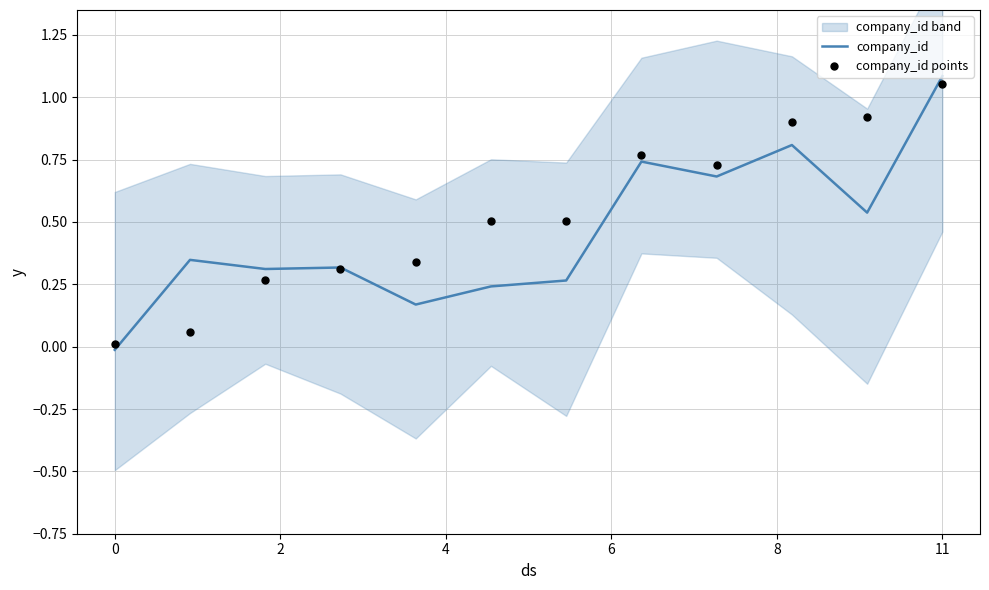

What is the maximum value for company_id?

1.1